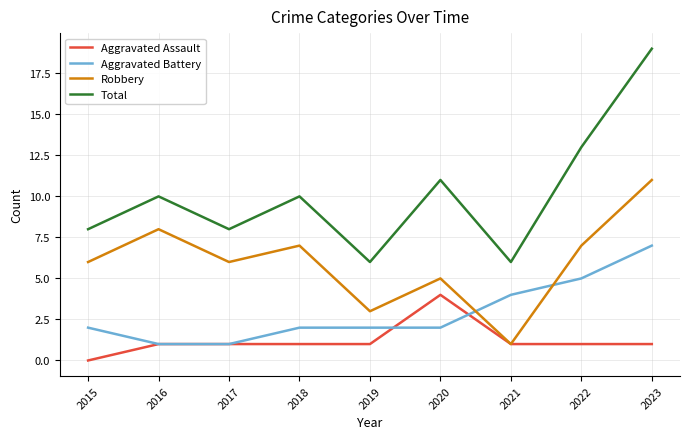

How many lines are shown in the chart?

4